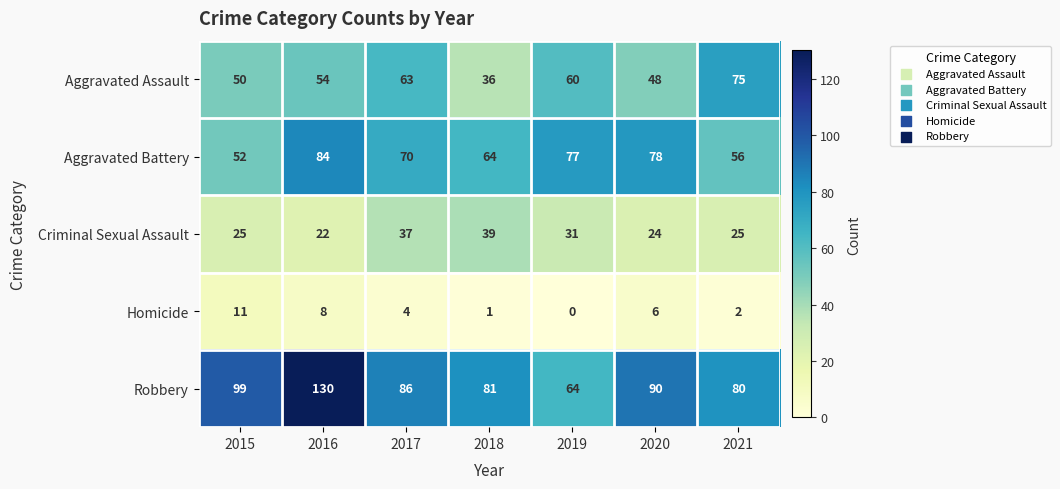

Rank the series by their maximum value, from lowest to highest.

Homicide, Criminal Sexual Assault, Aggravated Assault, Aggravated Battery, Robbery